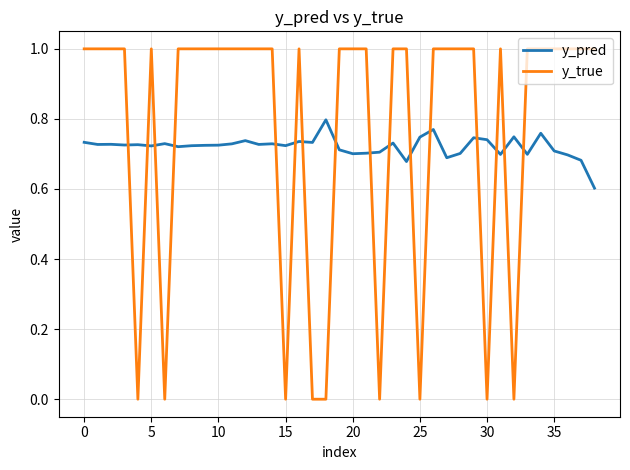

True or false: y_true has more than 1 points higher than both neighbors.

True